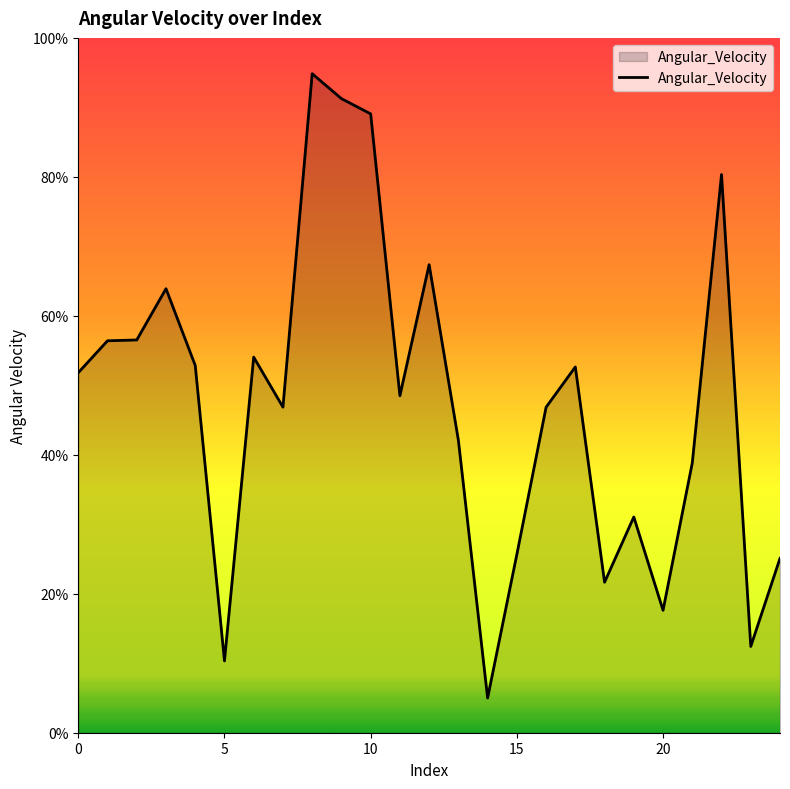

What is the minimum value shown in the chart?

5.0